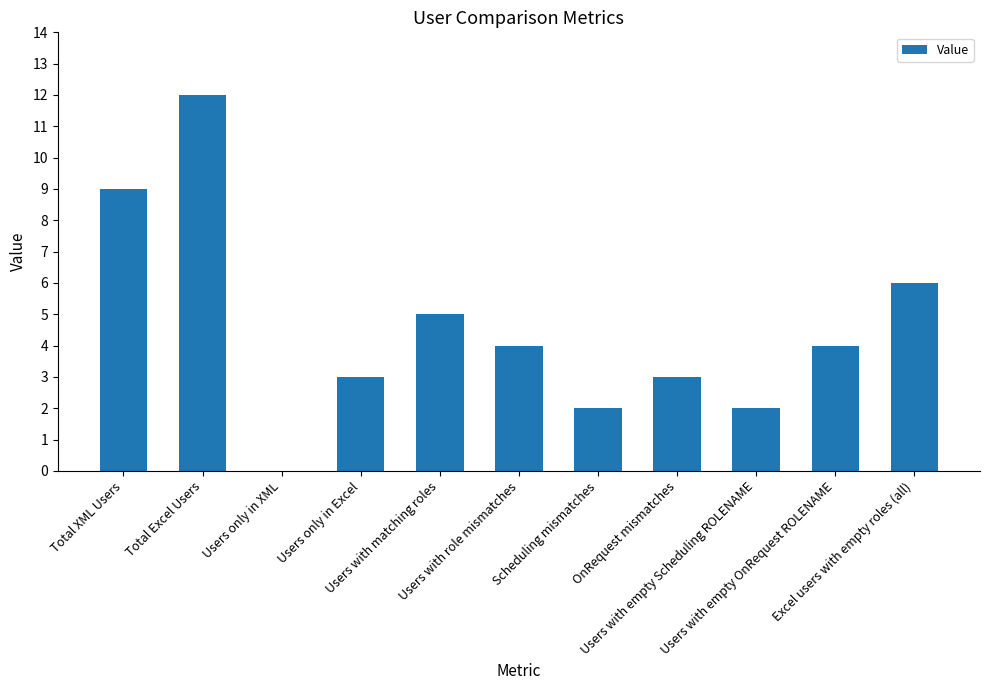

What is the sum of all values?

50